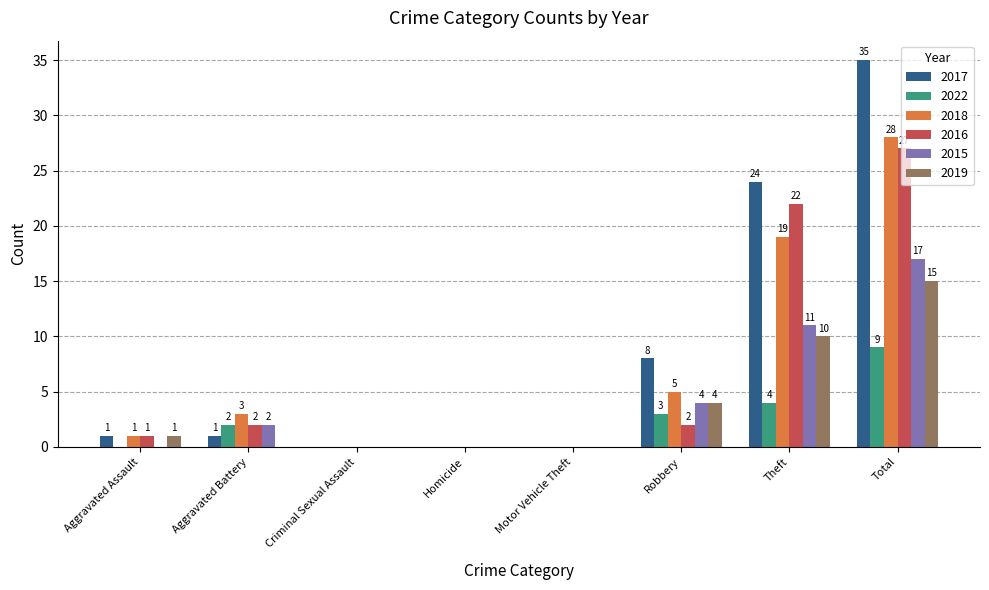

What are all the series names shown in the legend?

2017, 2022, 2018, 2016, 2015, 2019